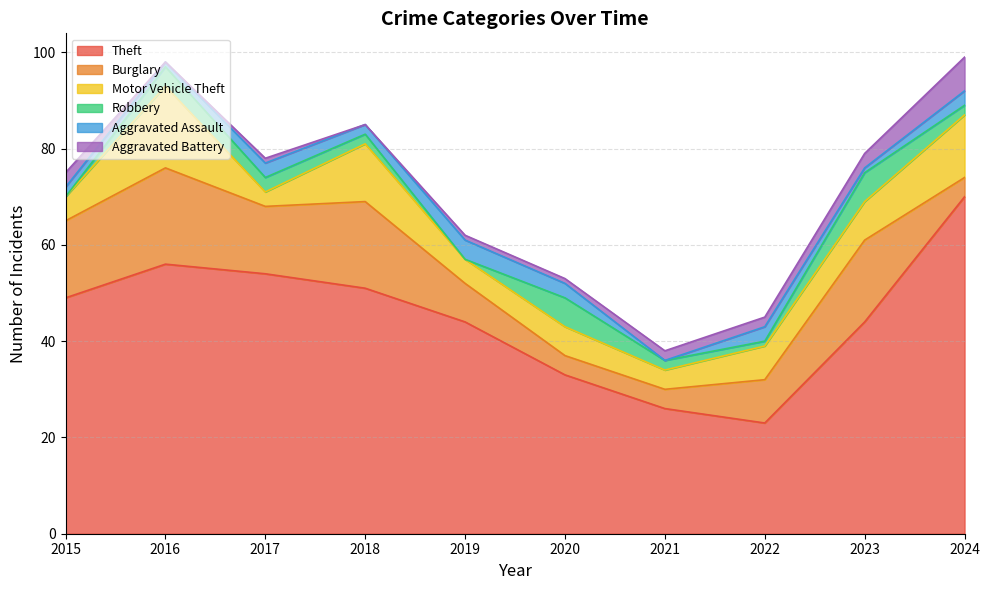

What is the minimum value for Theft?

23